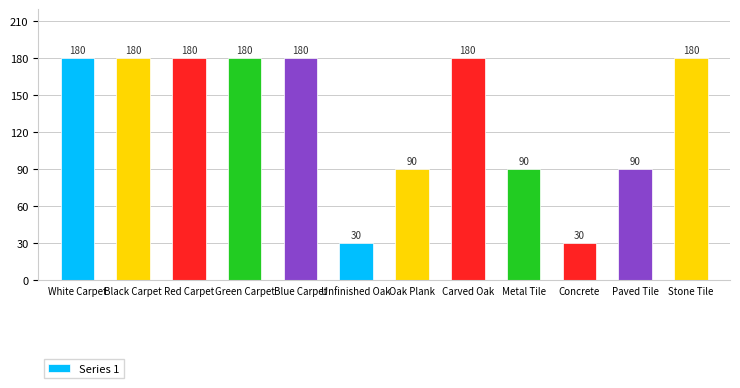

What is the change in value from Unfinished Oak to Paved Tile?

+60